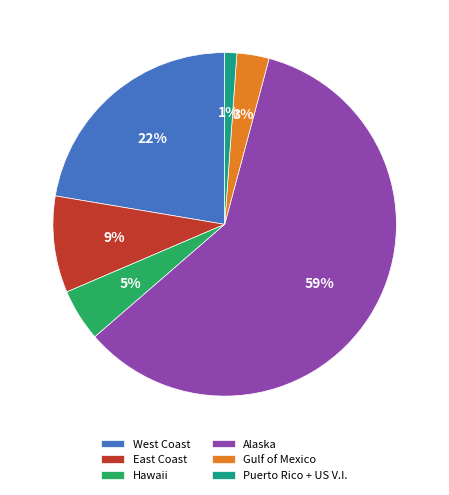

Combined, do West Coast and East Coast account for over 50%?

No